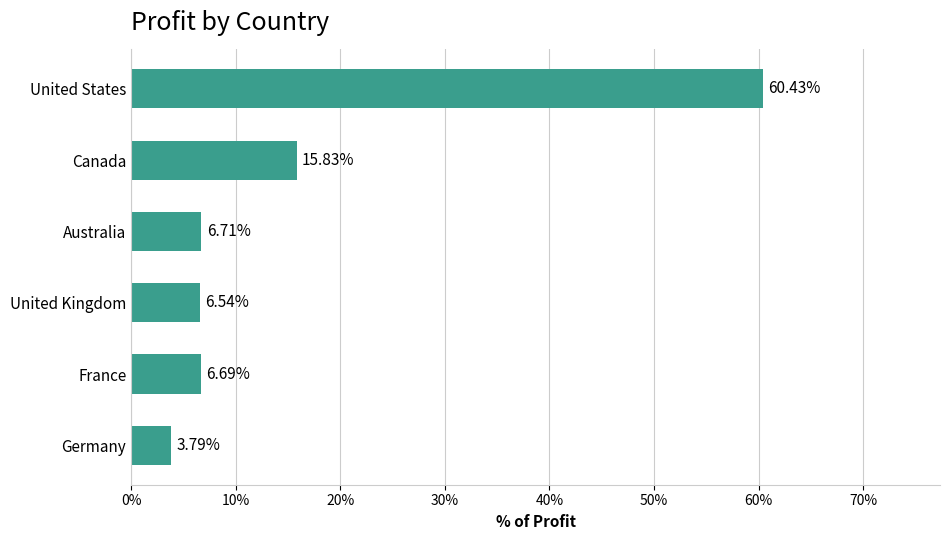

What is the minimum value shown in the chart?

3.8